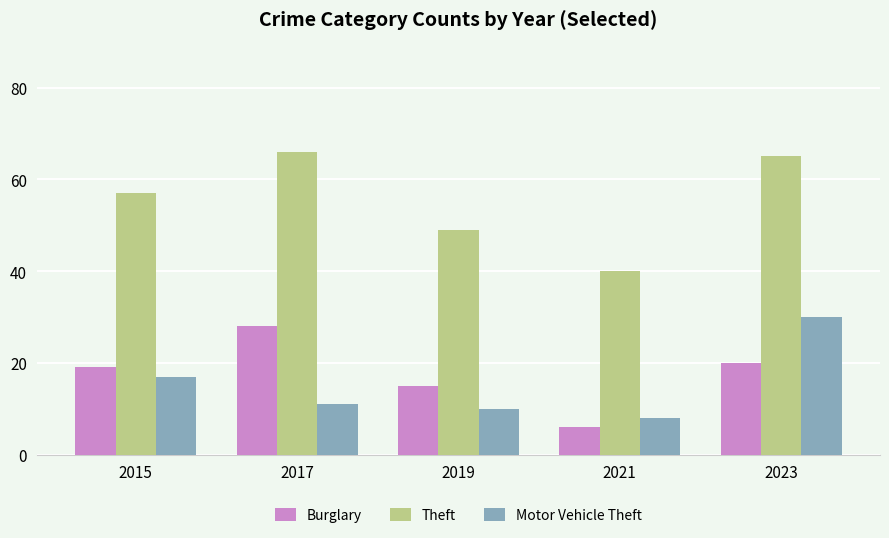

What is the value of the Theft bar at the 3rd from the left?

49